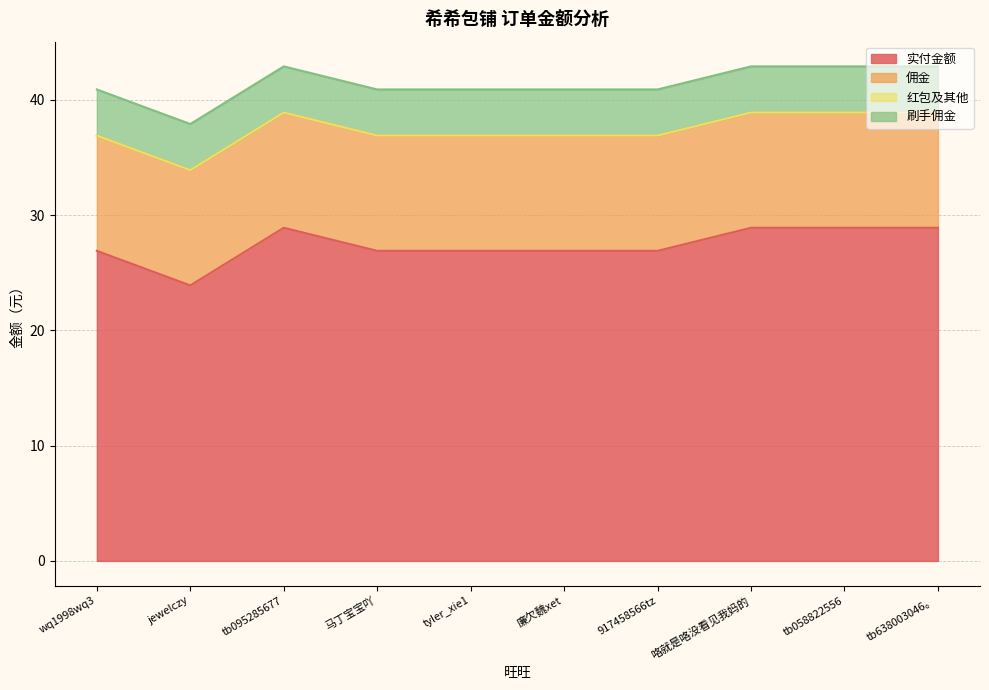

How many interior local peaks does the 实付金额 series have?

1